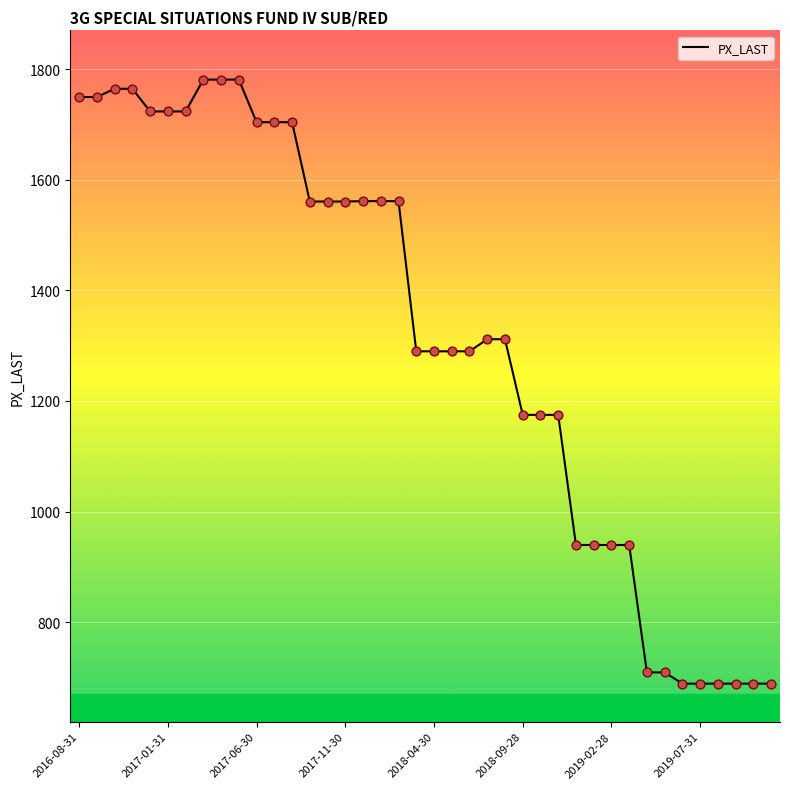

What is the difference between the maximum and minimum values?

1092.3